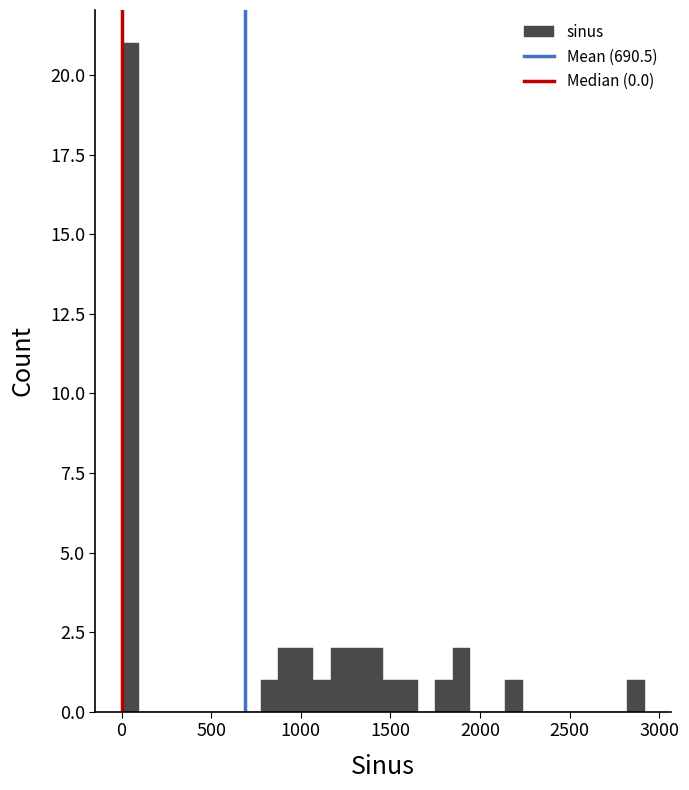

Read against the x-axis, roughly where is the centre of the tallest bar?

50